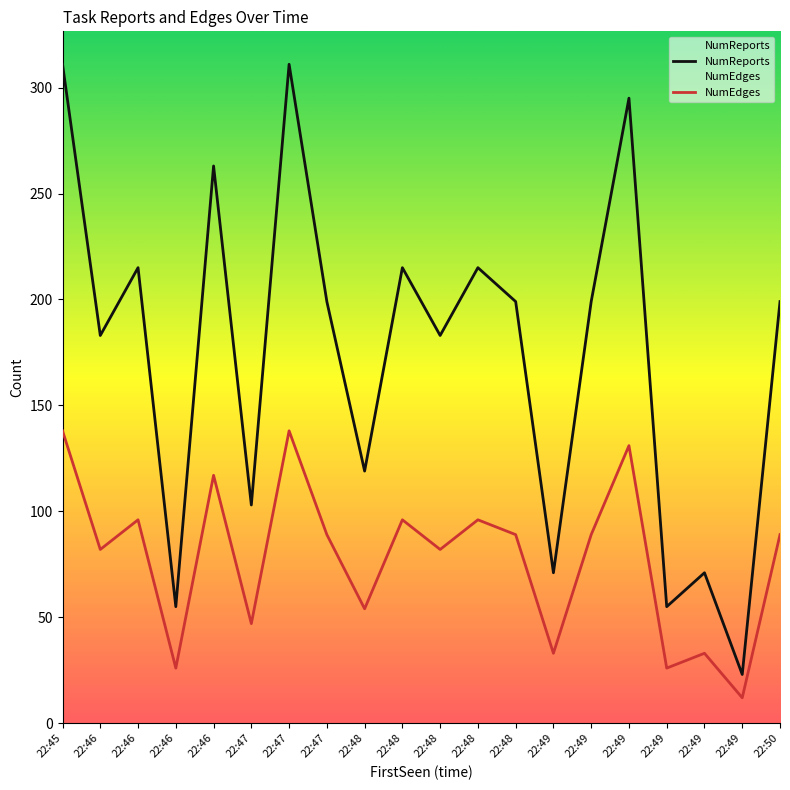

At which label does NumEdges first exceed 89?

22:45